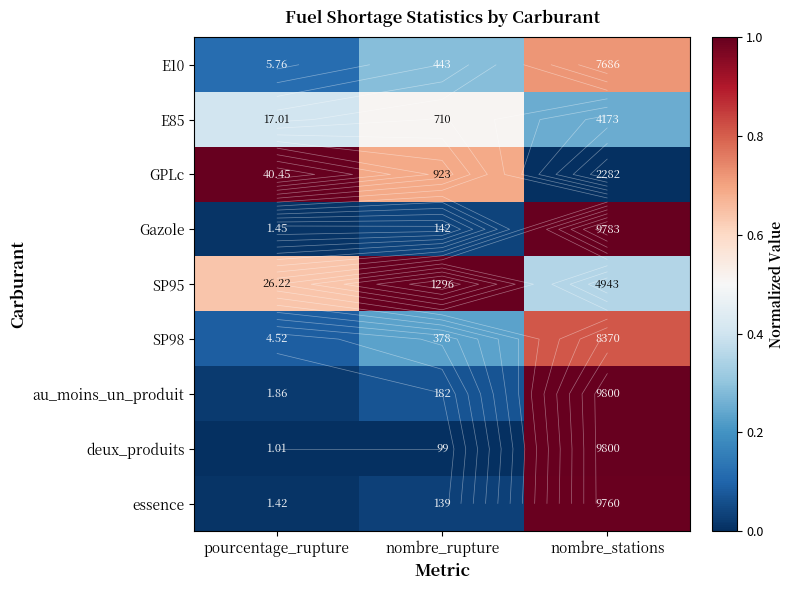

Rank the series at nombre_rupture from highest to lowest value.

SP95, GPLc, E85, E10, SP98, au_moins_un_produit, Gazole, essence, deux_produits